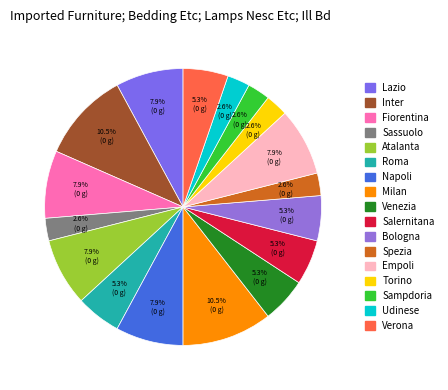

Does any single category account for the majority?

No